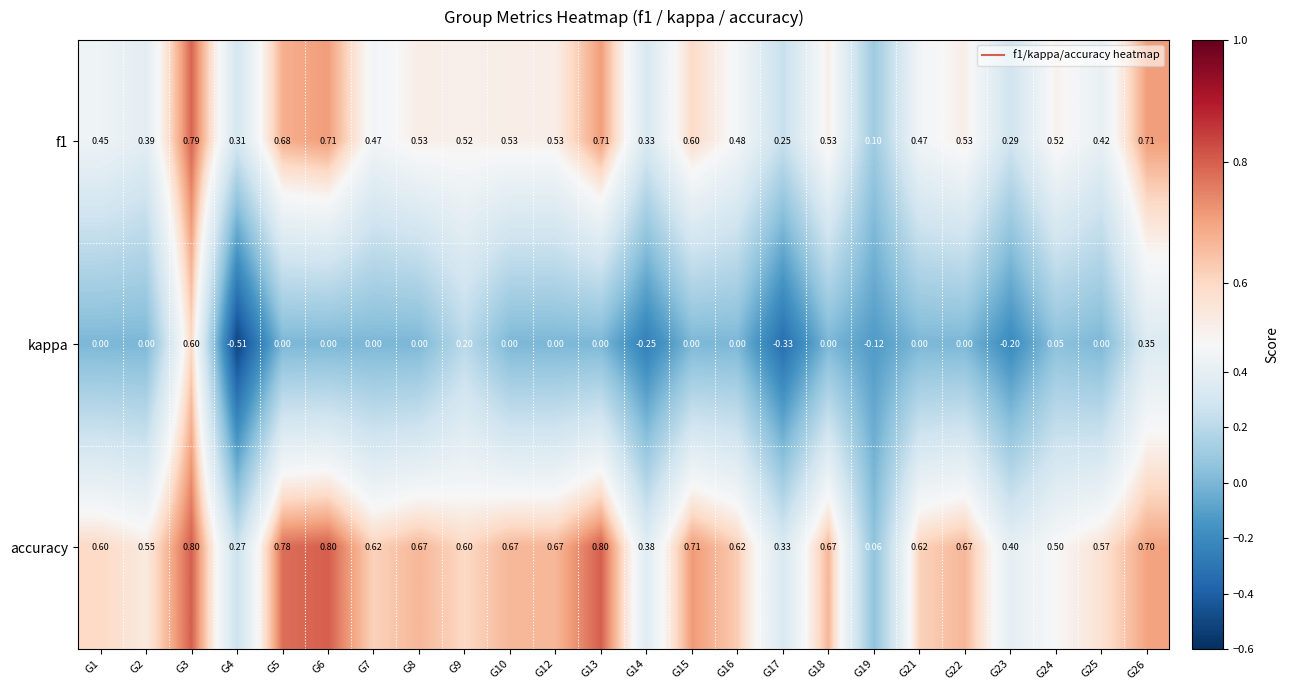

At G7, list the series in order from smallest to largest.

kappa, f1, accuracy